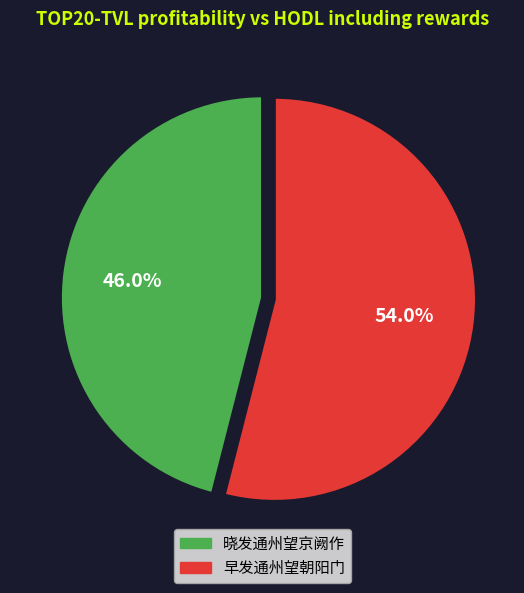

To the nearest percent, what is the difference between the 早发通州望朝阳门 and 晓发通州望京阙作 slice percentages?

8%